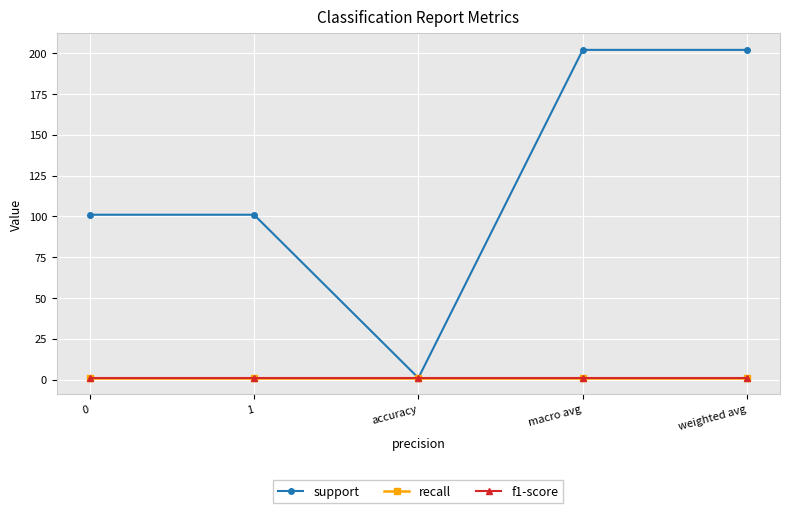

What is the sum of all recall values?

5